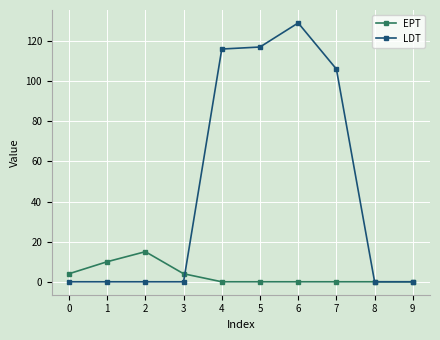

Reading left to right, transcribe all the data shown in this chart.

EPT: 4	10	15	4	0	0	0	0	0	0
LDT: 0	0	0	0	116	117	129	106	0	0